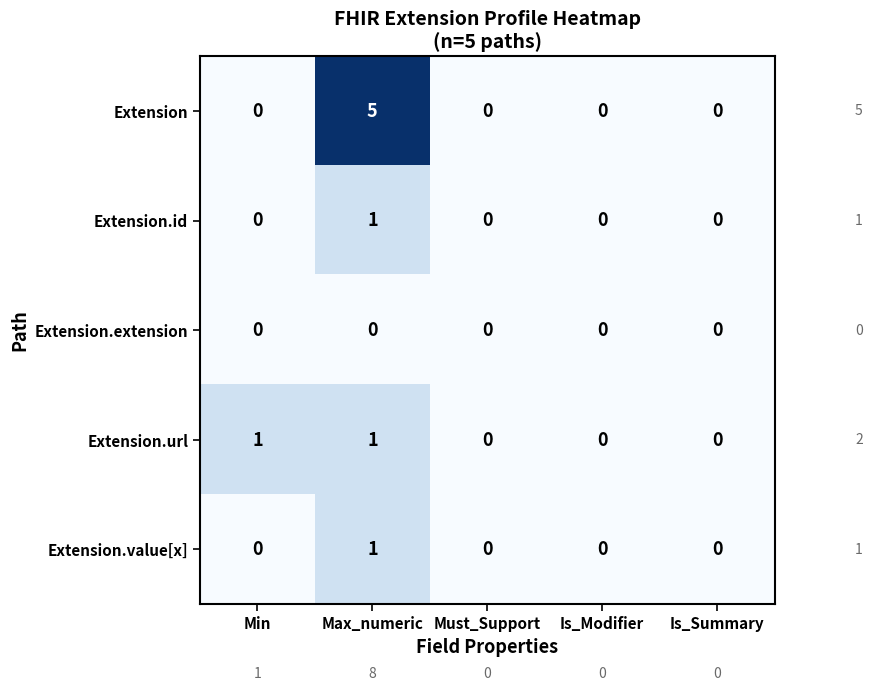

Which series has the largest total across all categories?

Extension